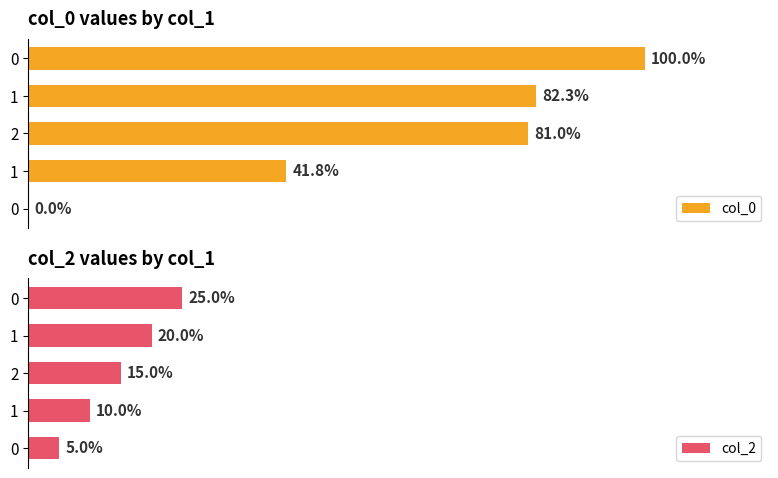

Which series changed the most between 2 and 1?

col_2